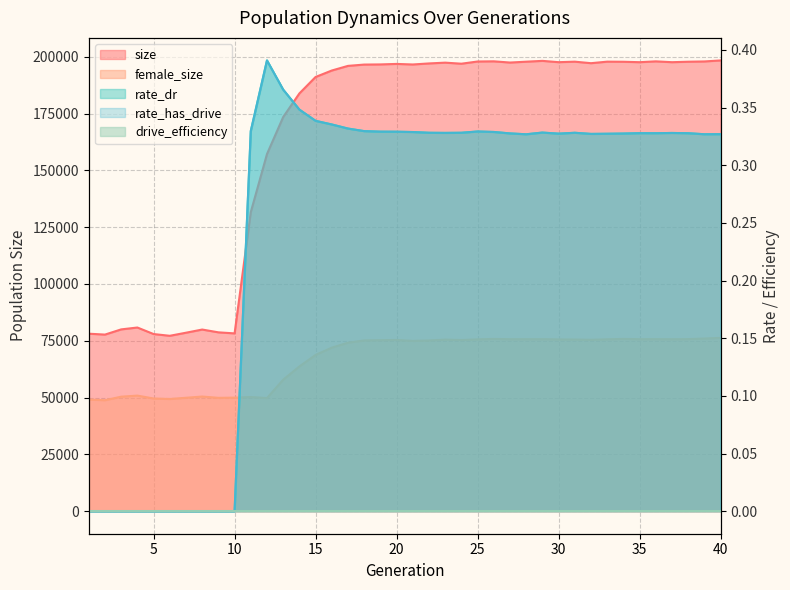

Which has a higher value, 20 or 18?

20